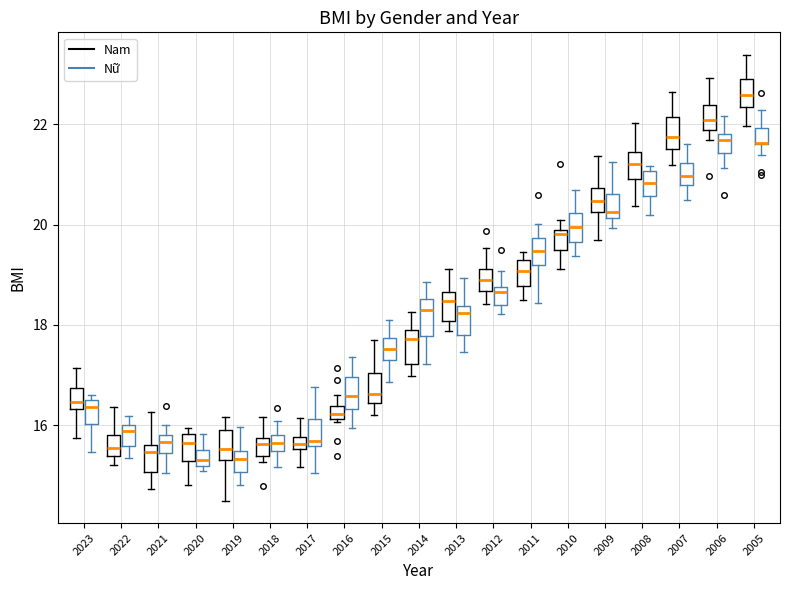

Where does the lower whisker of the box for 2017 (Nam) end on the y-axis? The values are not printed on the chart, so give them approximately, as read against the axis.

15.2